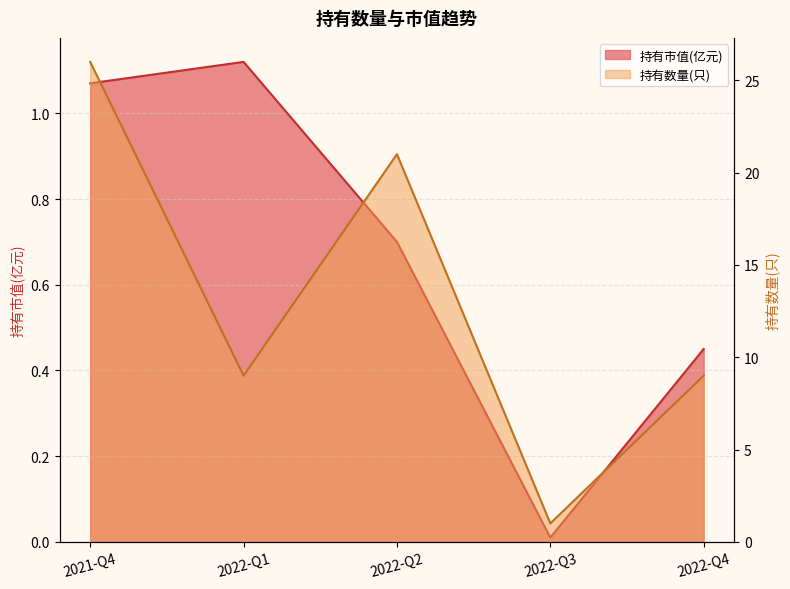

What is the value of the 持有数量(只) point at the 1st from the left?

26.0